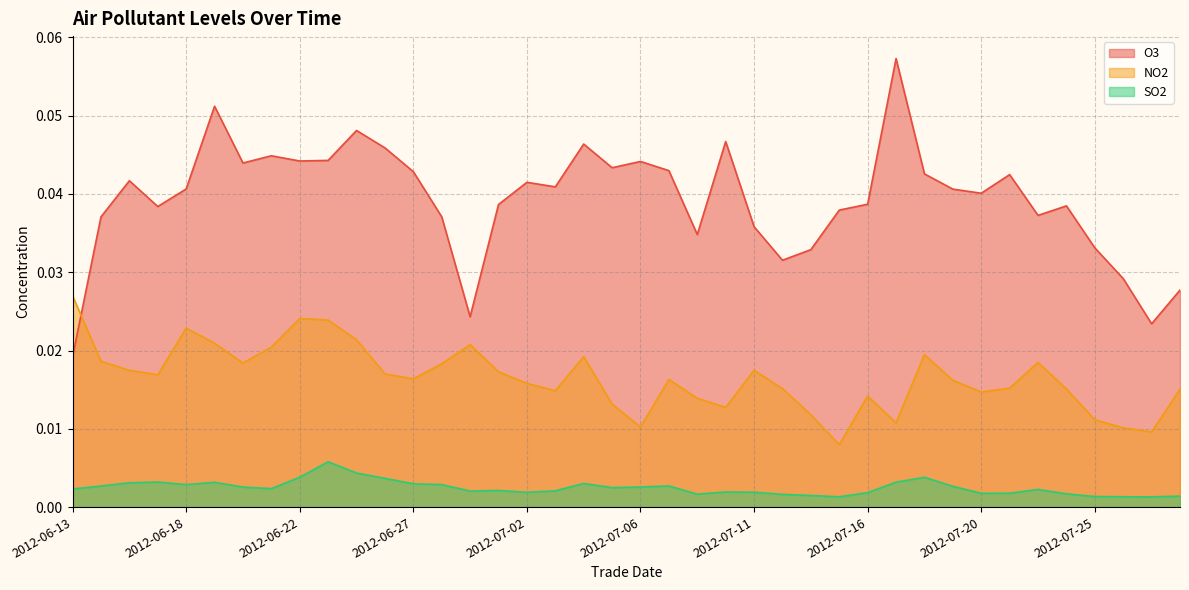

Which category has the lowest value in the SO2 series?

2012-07-27